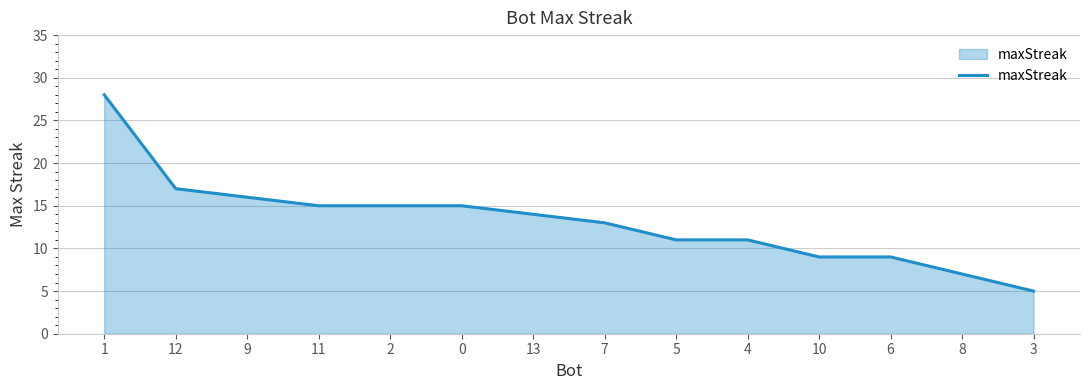

Is it true that the value at 11 is 3?

False